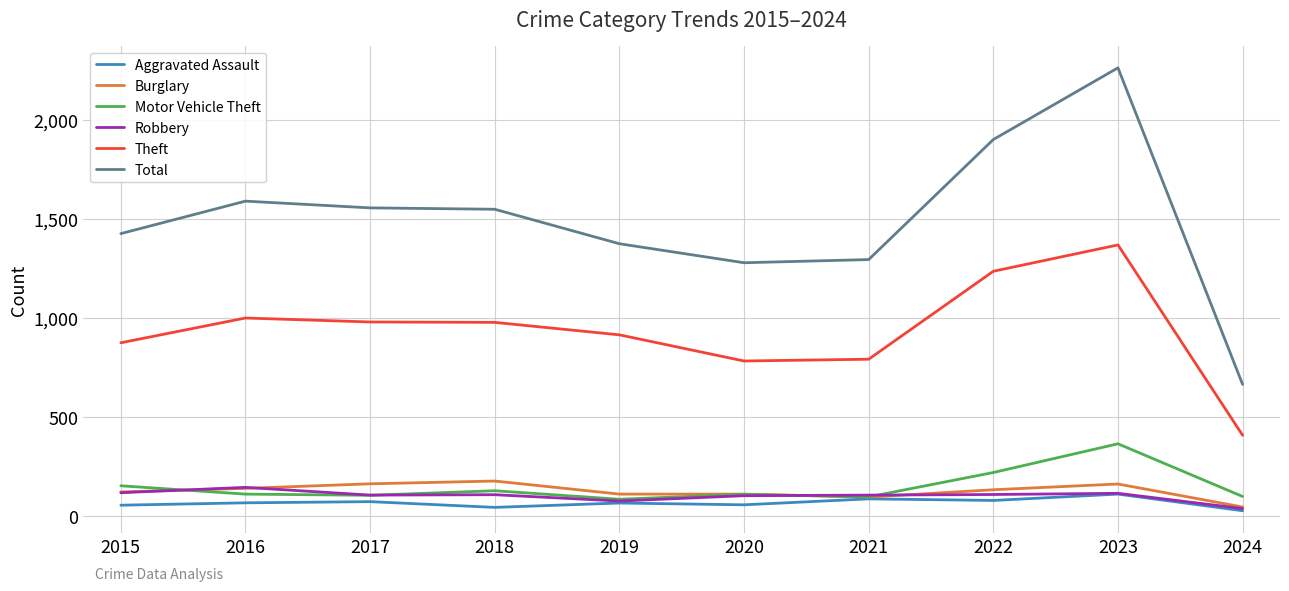

Which label corresponds to the largest value in the chart?

2023